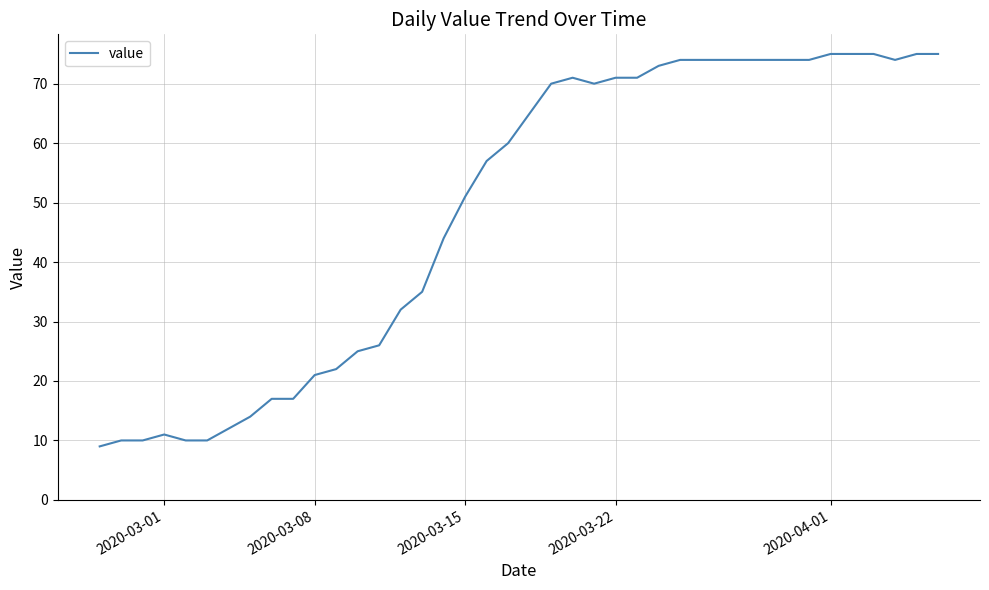

What is the minimum value shown in the chart?

9